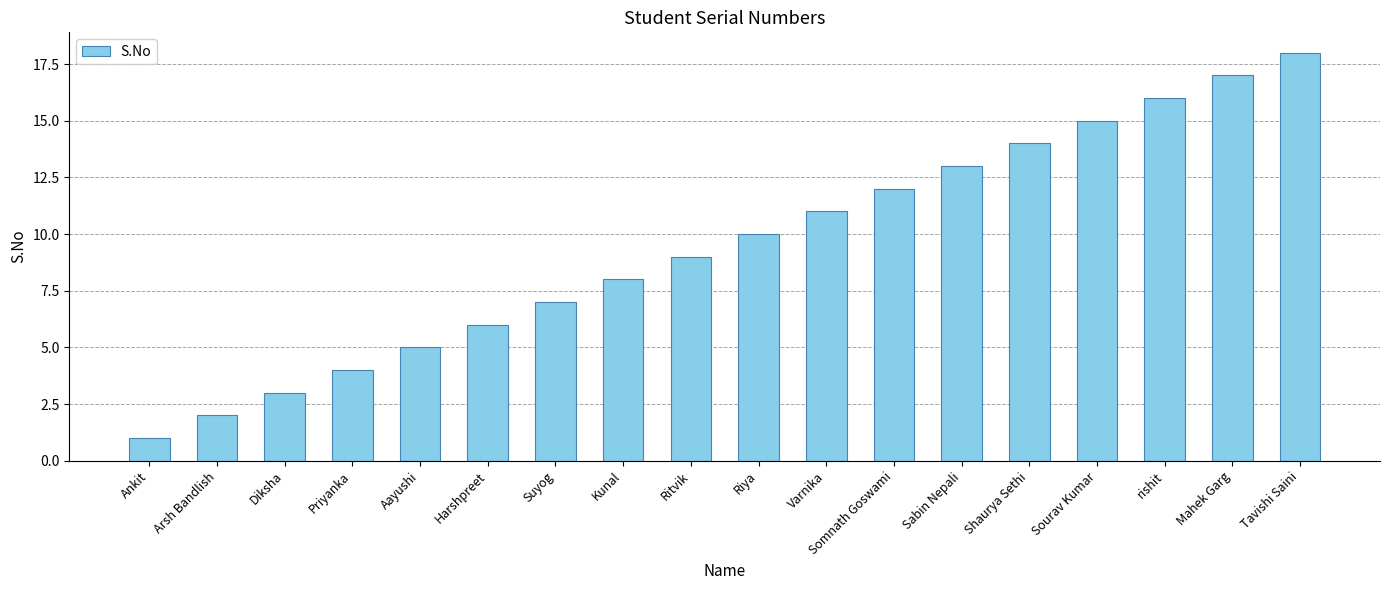

What is the difference between the second highest and second lowest values?

15